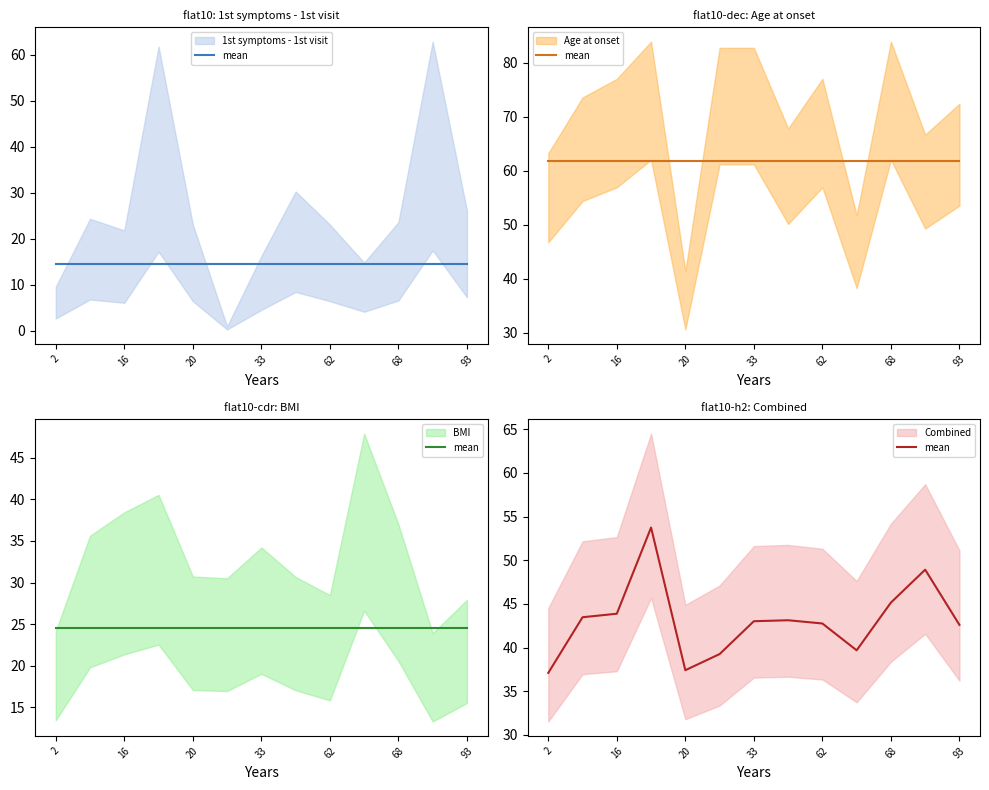

The value at 62 is 42.8. True or false?

True